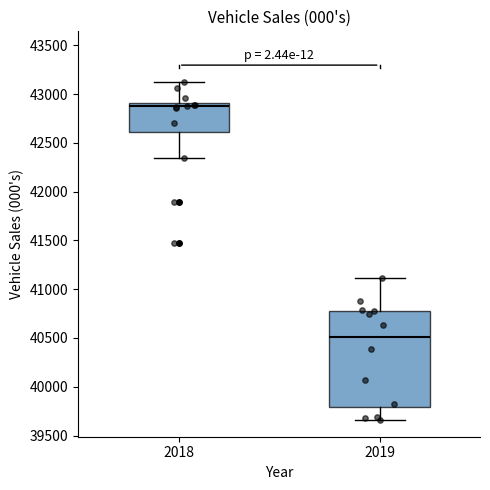

Which box's median line is the lowest?

2019